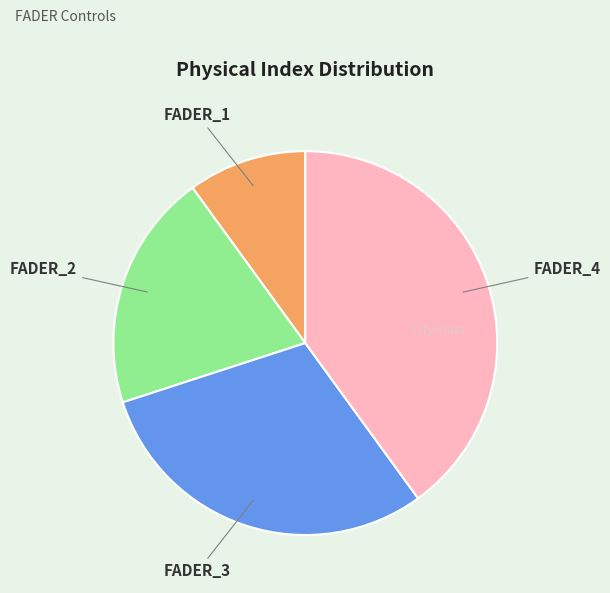

Is there any slice that represents more than half of the pie?

No